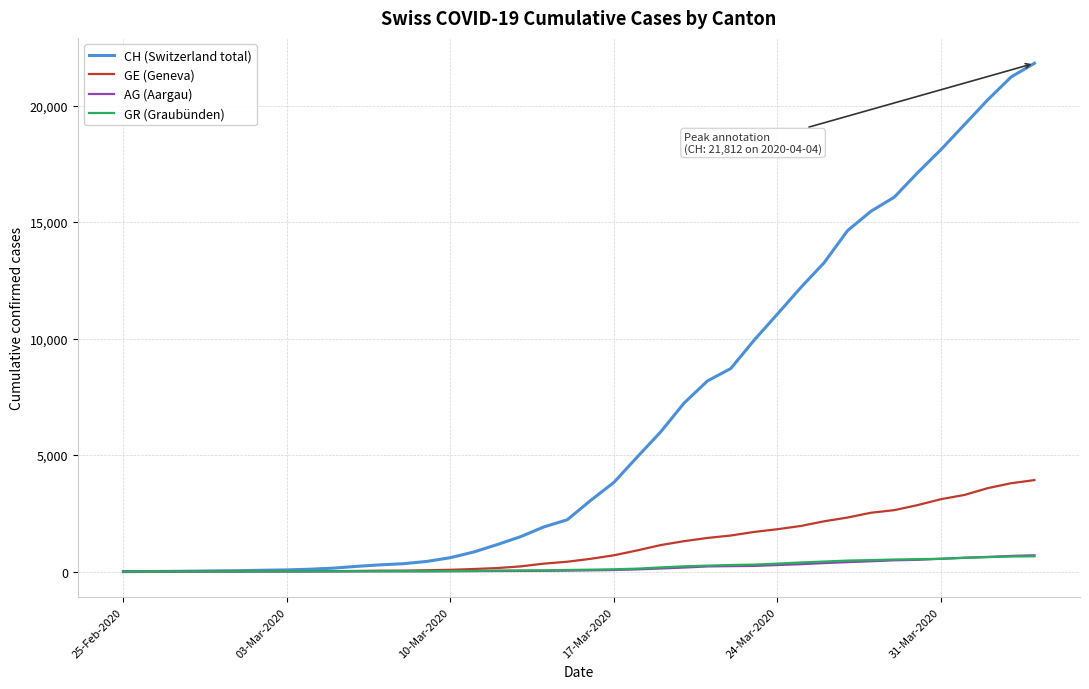

What is the maximum value shown in the chart?

21812